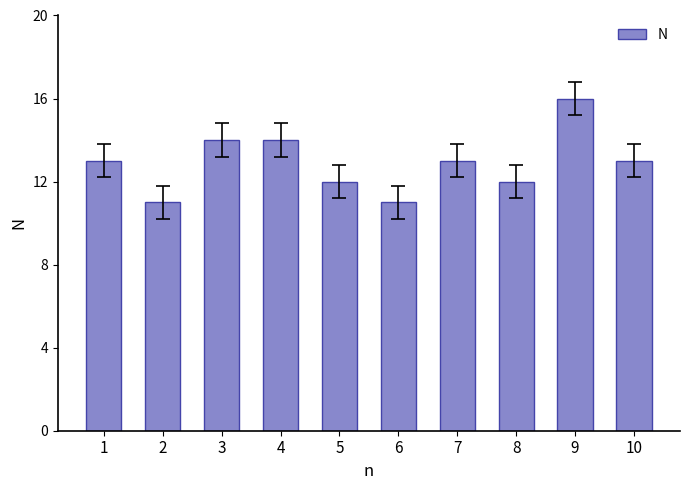

What is the value of the 4th bar from the left?

14